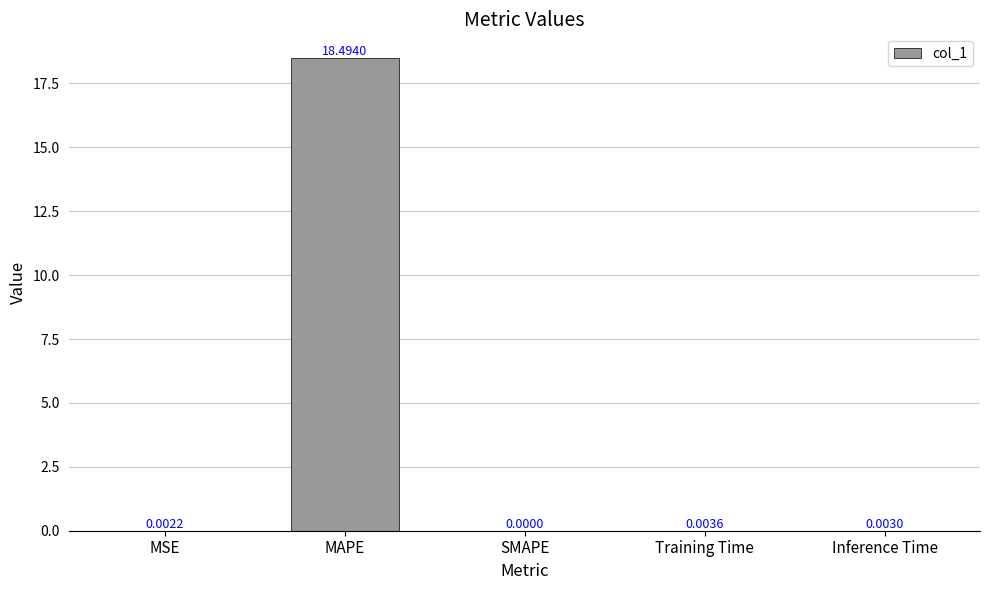

What is the greatest value displayed?

18.5